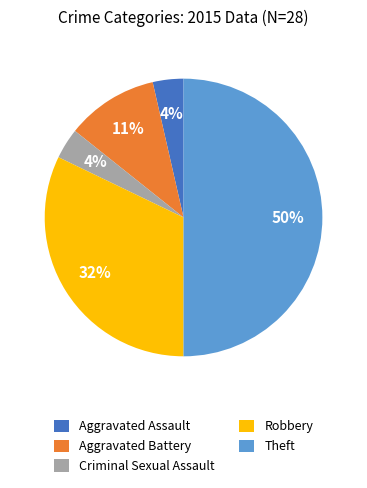

To the nearest percent, what portion does Criminal Sexual Assault represent?

4%